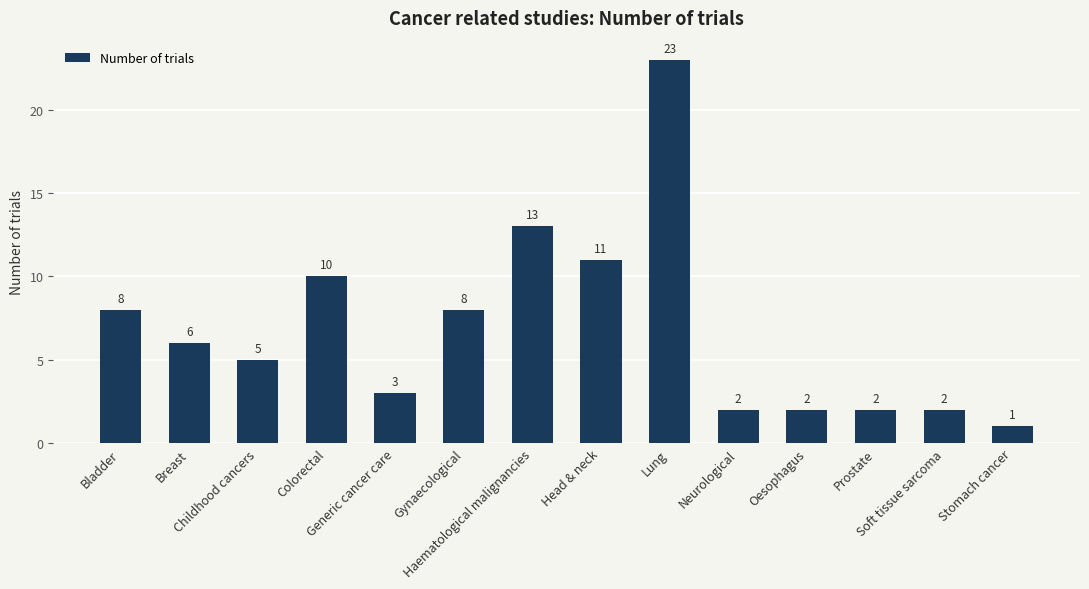

What is the label of the 10th bar from the left?

Neurological